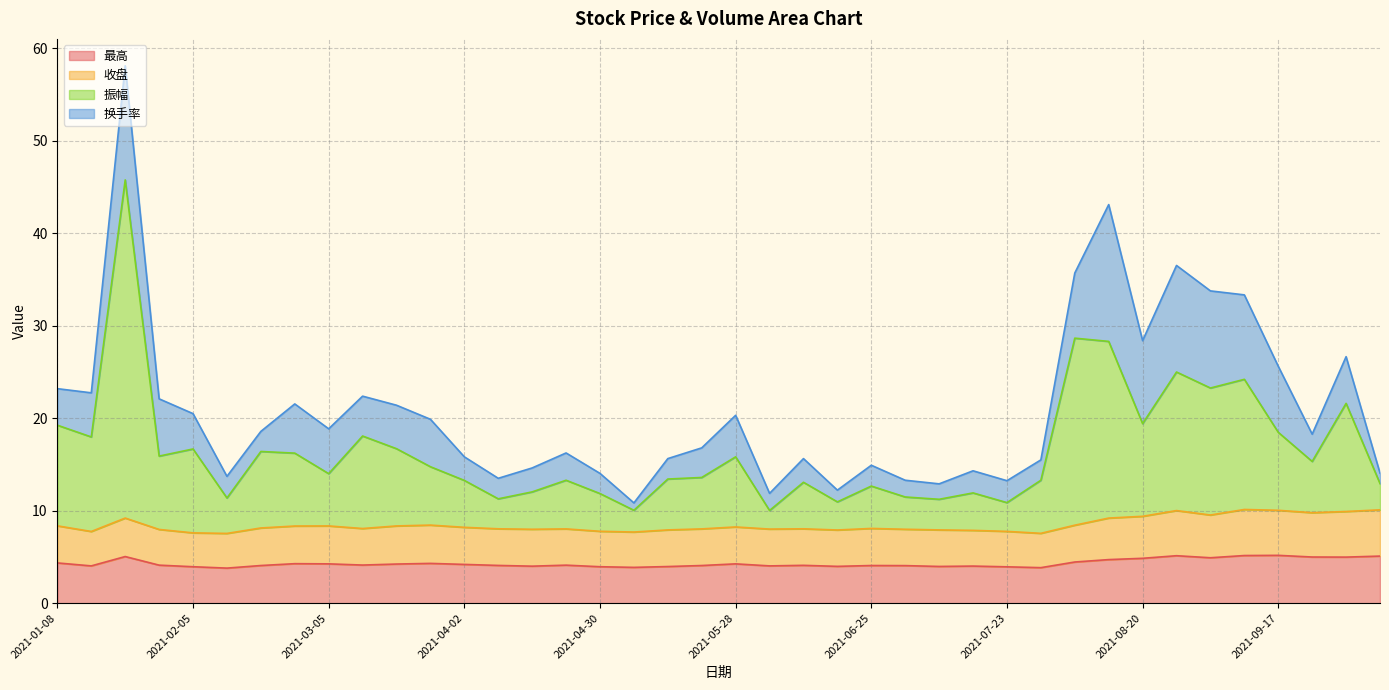

At which category does 最高 reach its first local peak?

2021-01-22